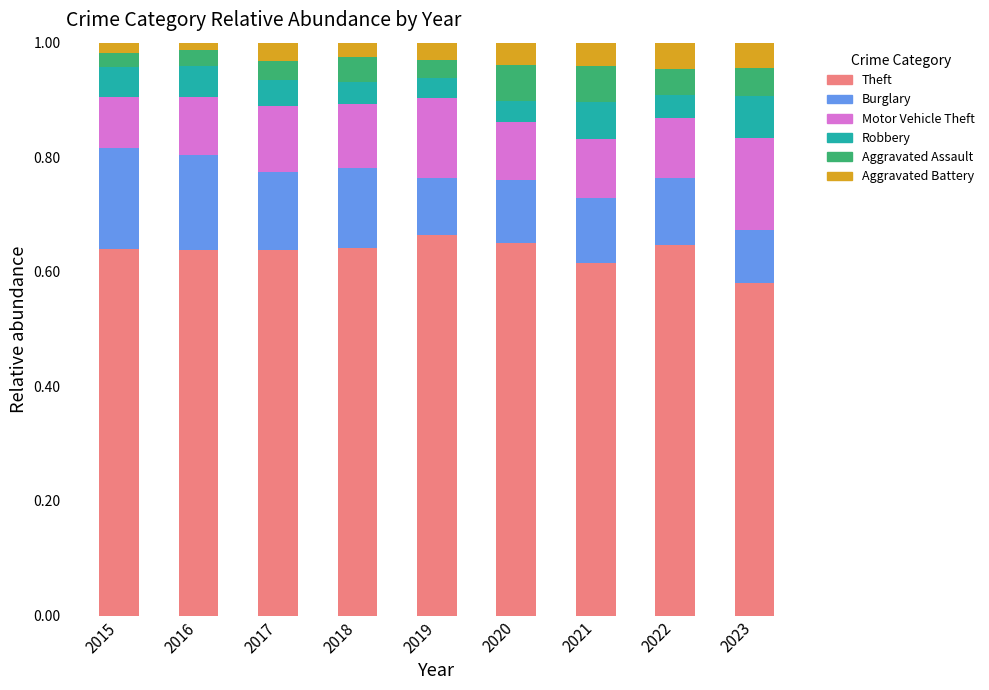

Which category has the lowest value in the Theft series?

2023